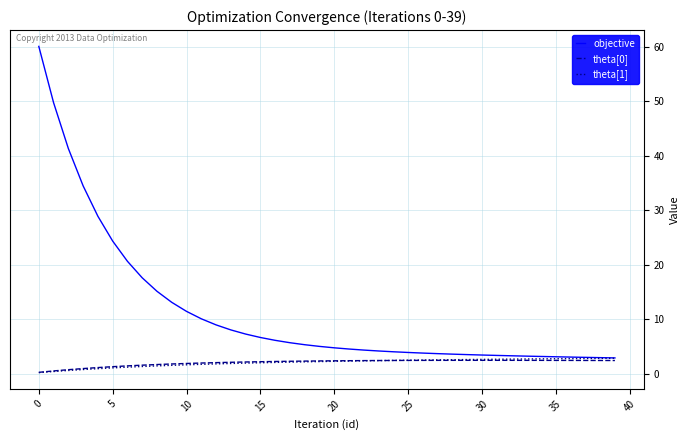

Which series has the largest total across all categories?

objective